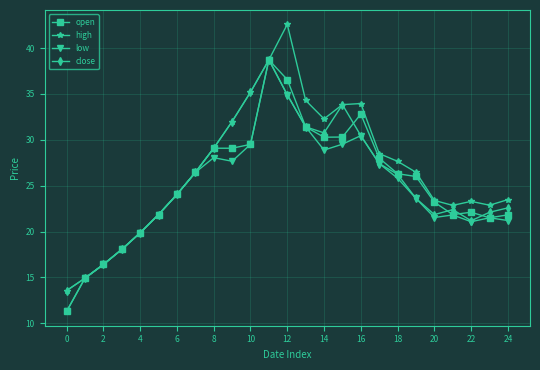

Which series has the widest spread of values?

high